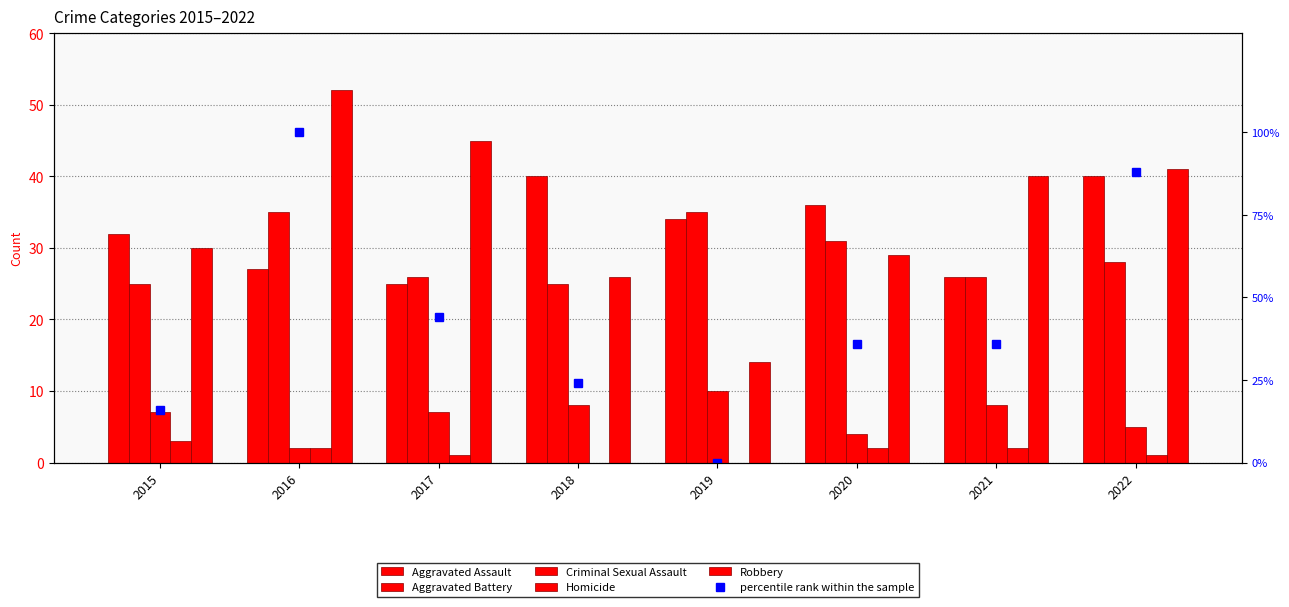

What is the sum of all Aggravated Assault values?

260